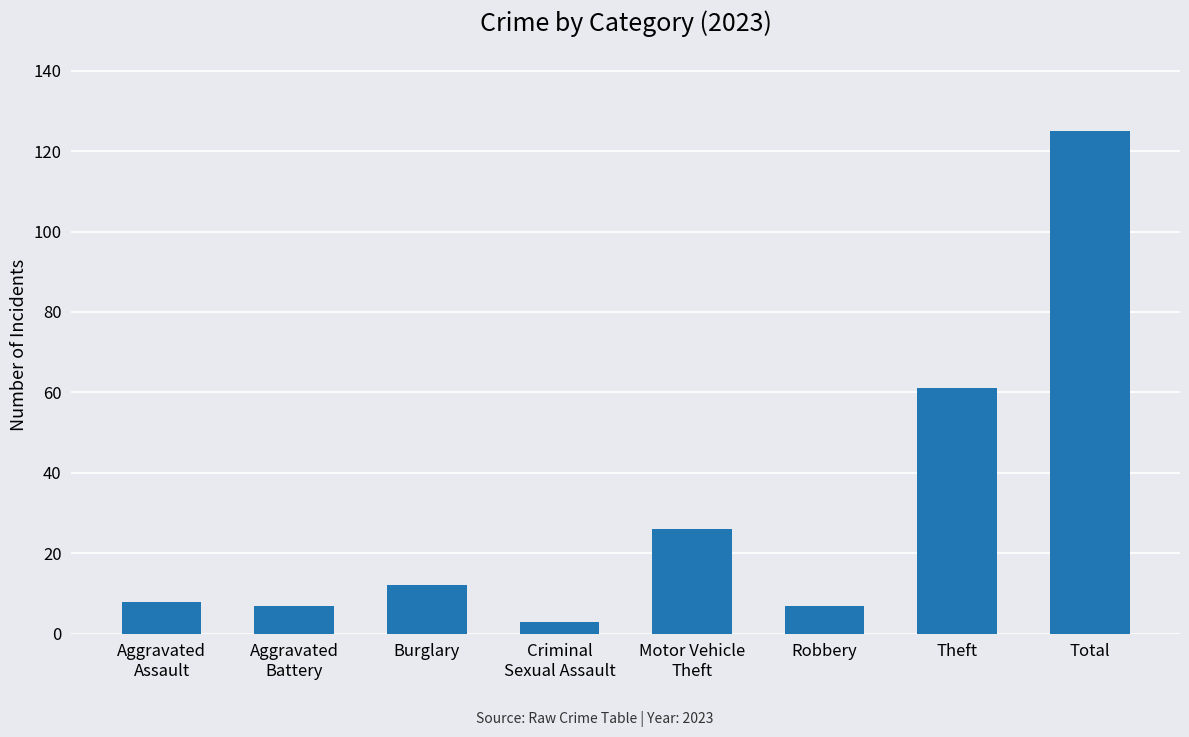

Count the number of data series in this chart.

1